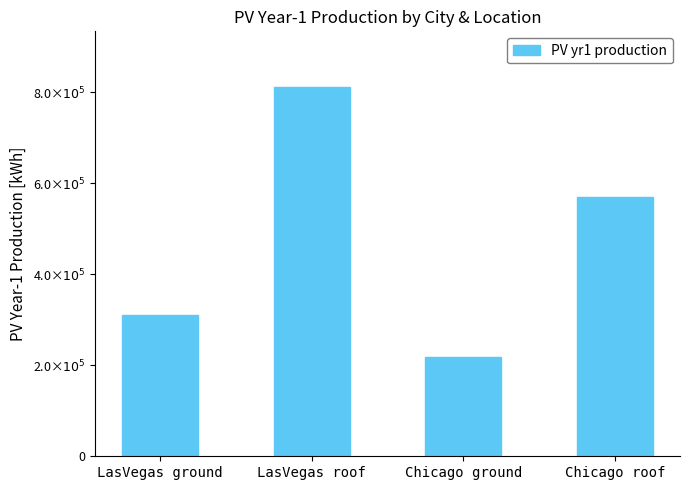

What is the smallest value displayed?

218079